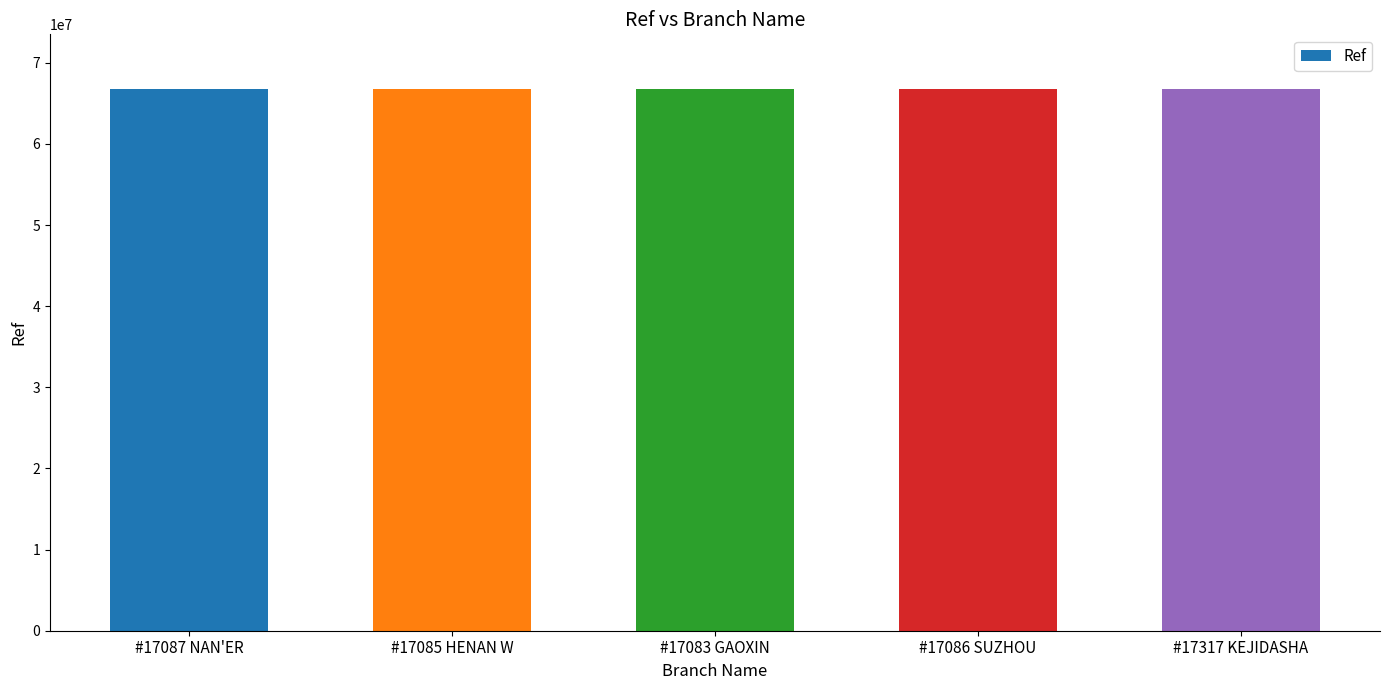

How many bars are there in total?

5